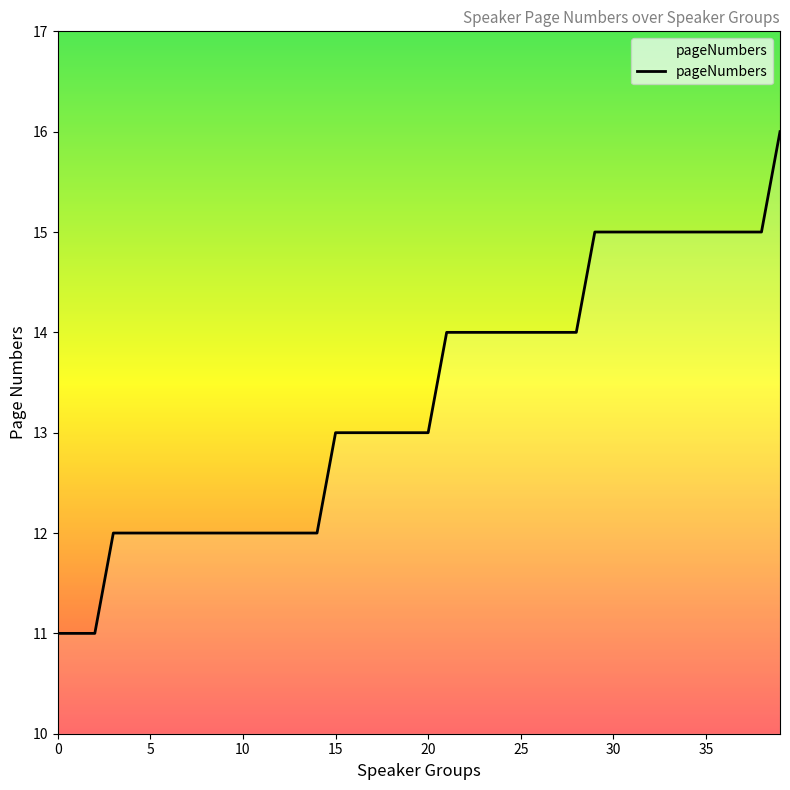

What is the difference between the maximum and minimum values?

5